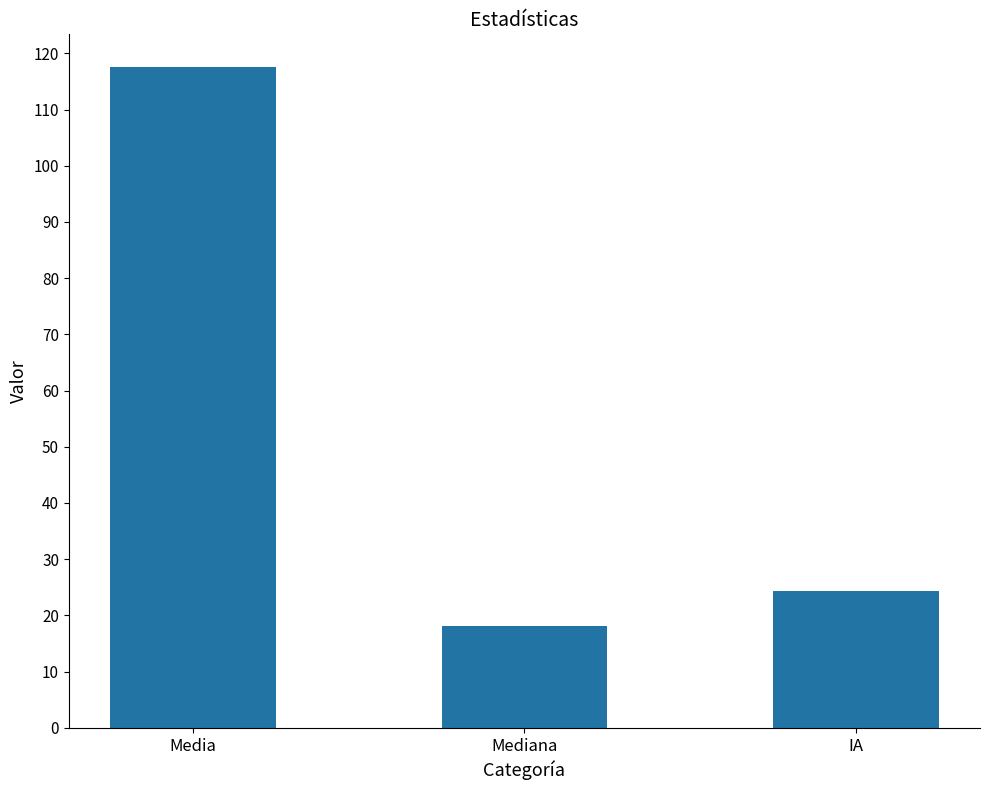

What is the maximum value shown in the chart?

117.5